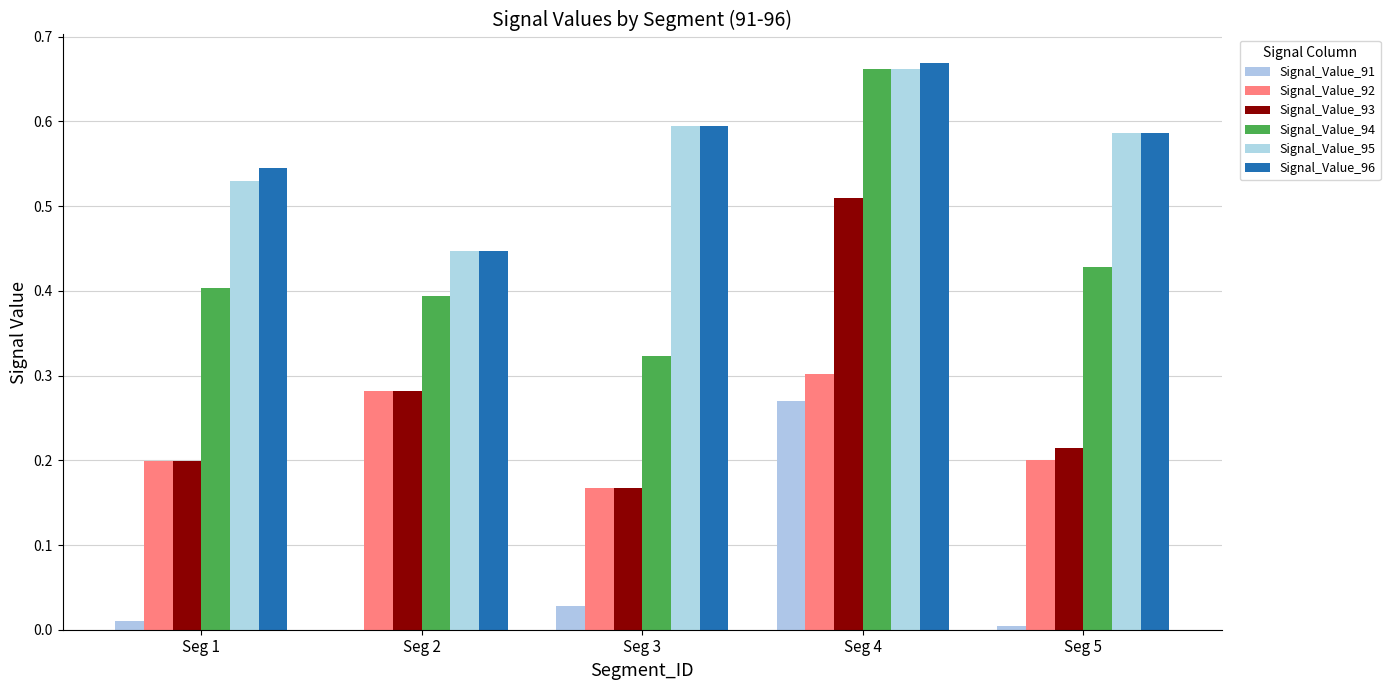

Are the bars horizontal?

No